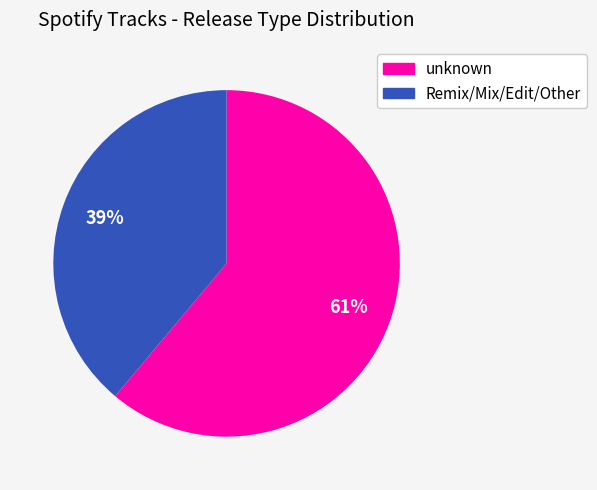

To the nearest percent, what is the average slice percentage?

50%